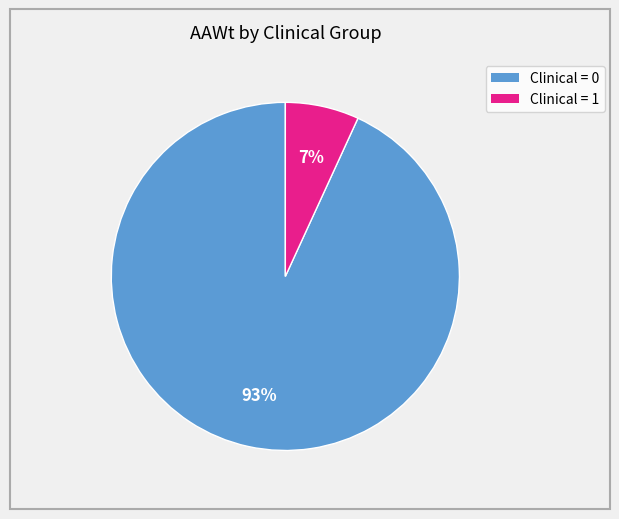

How many slices are in this pie chart?

2